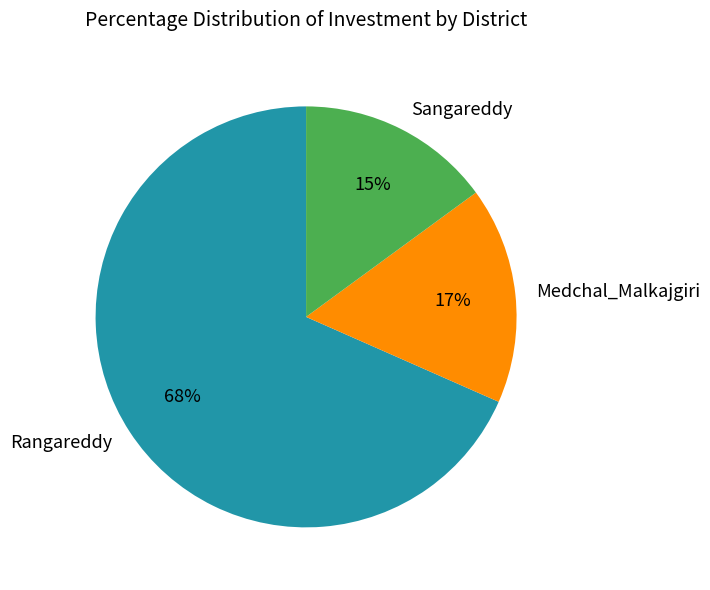

To the nearest percent, what percentage of the pie is Sangareddy?

15%